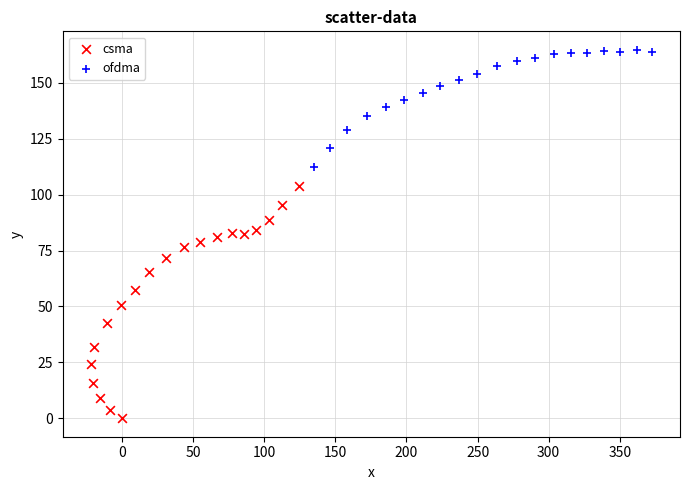

Which series has the widest spread of Y values?

csma